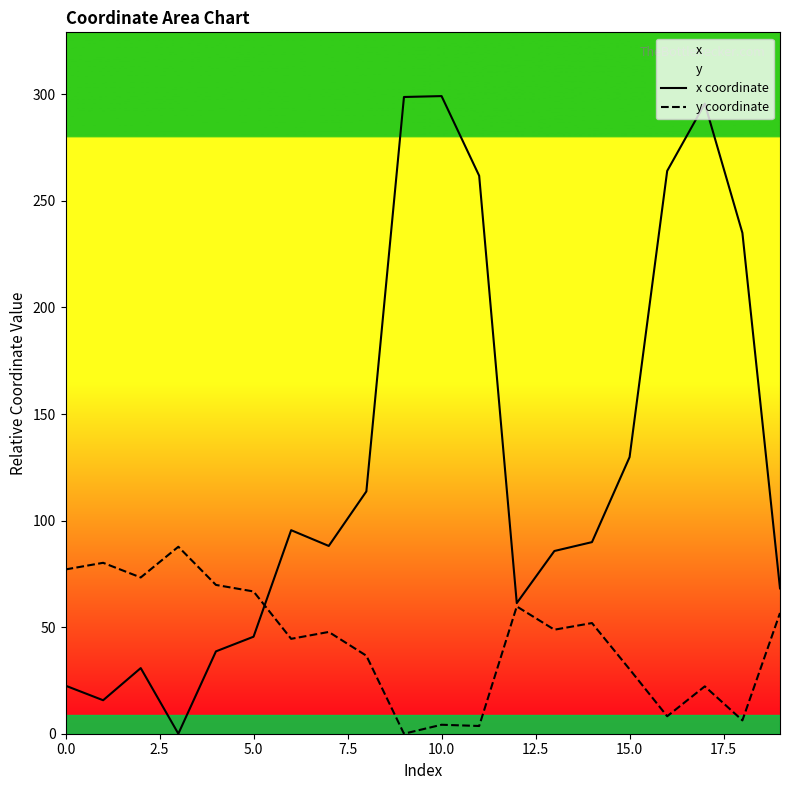

What is the value of the y coordinate point at the 2nd from the left?

80.2